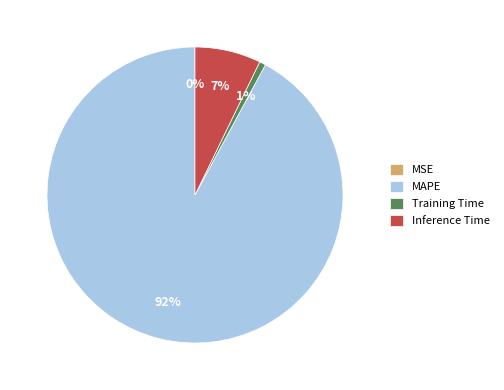

Do Training Time and MAPE together represent more than half of the pie?

Yes